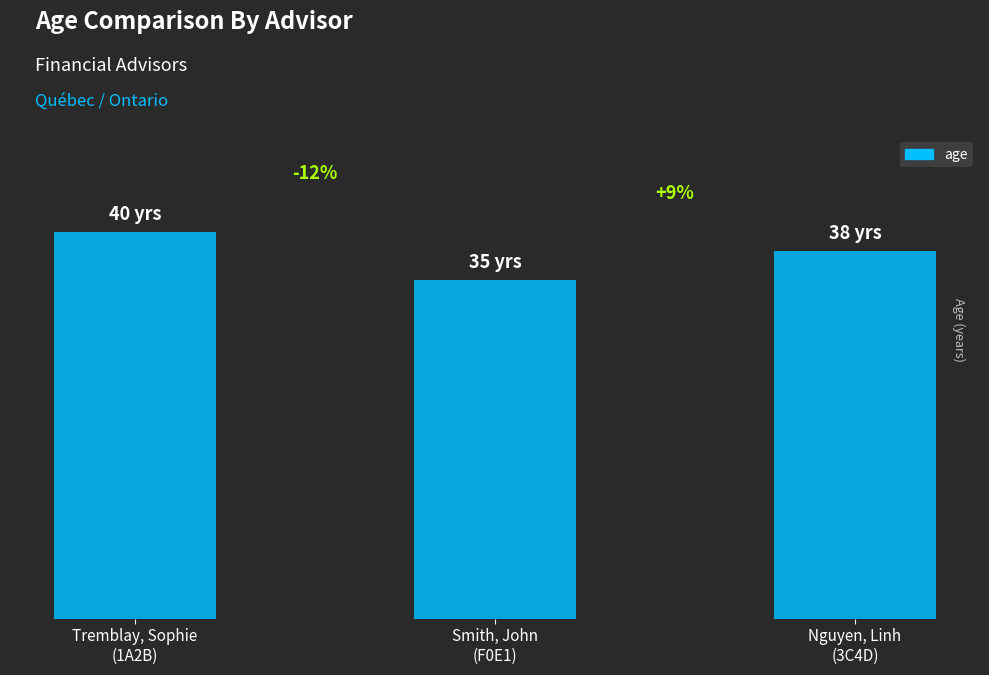

What is the change in value from Tremblay, Sophie
(1A2B) to Nguyen, Linh
(3C4D)?

-2